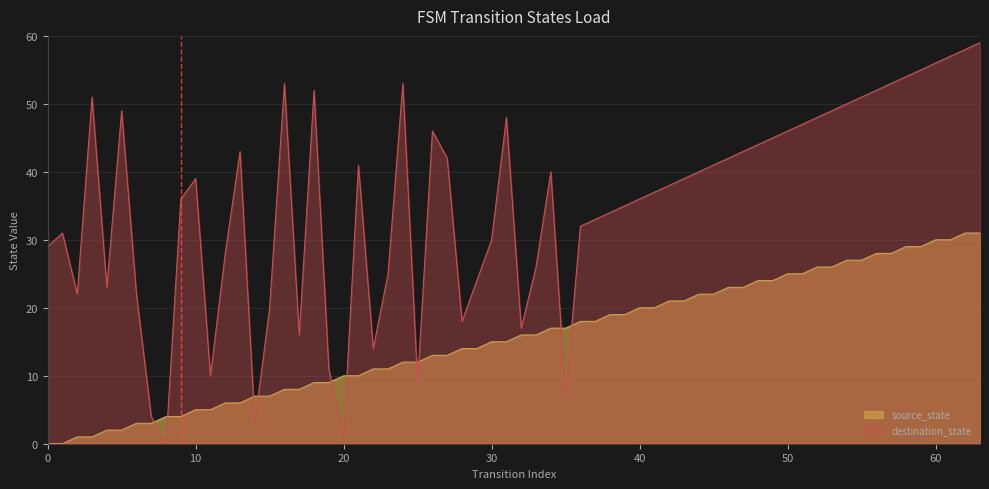

The destination_state series shows 36 at 40. True or false?

True